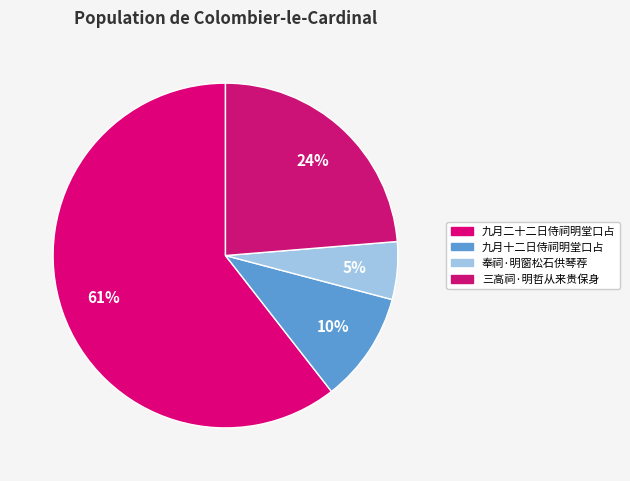

Count the number of slices in the pie.

4